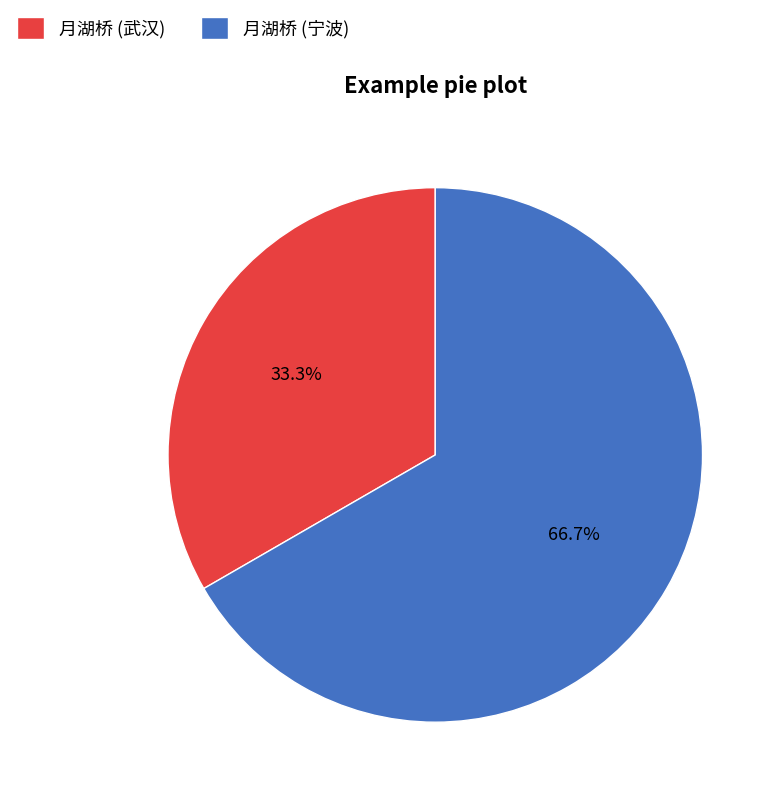

Is there a majority slice in this chart?

Yes